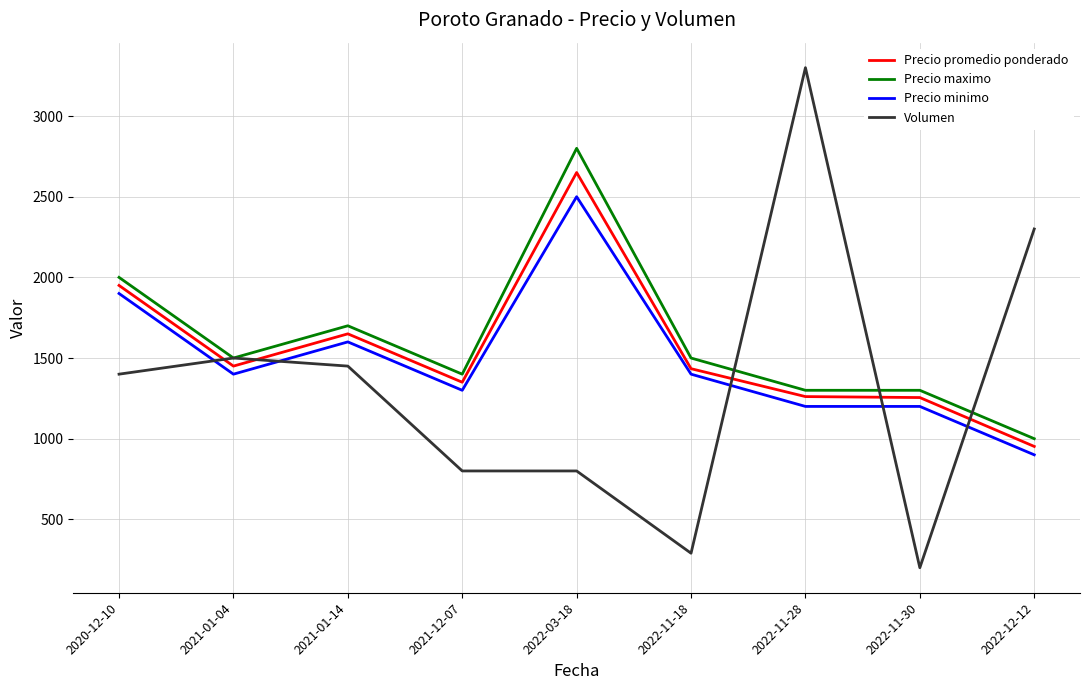

What is the difference between the maximum and minimum values in the Precio minimo series?

1600